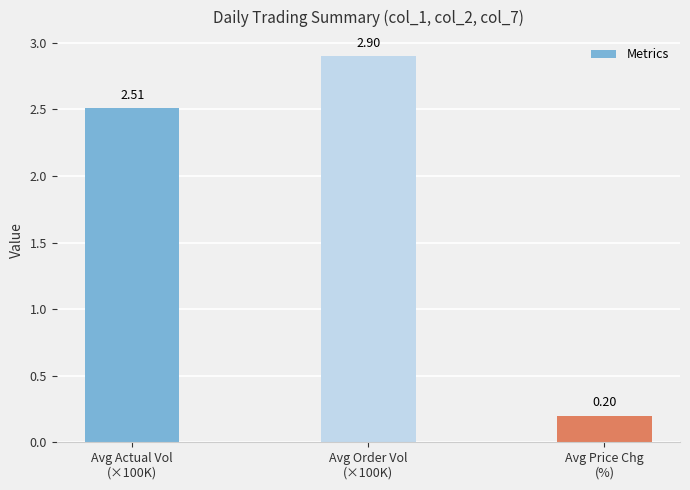

True or false: the data shows 4.0 at Avg Order Vol
(×100K).

False